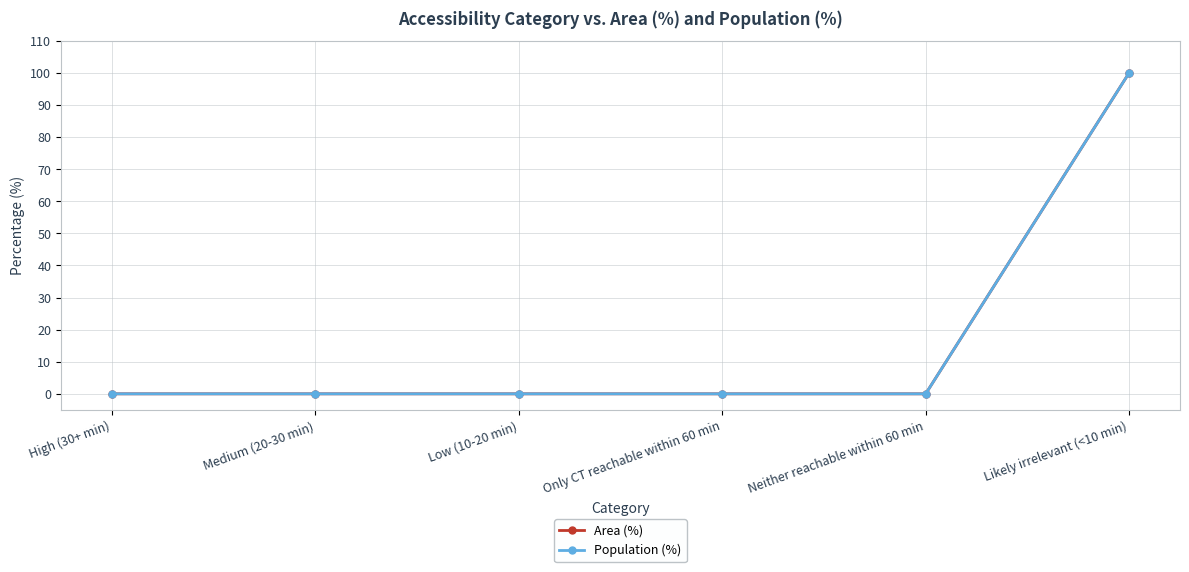

Which series changed the most between Low (10-20 min) and Only CT reachable within 60 min?

Area (%)